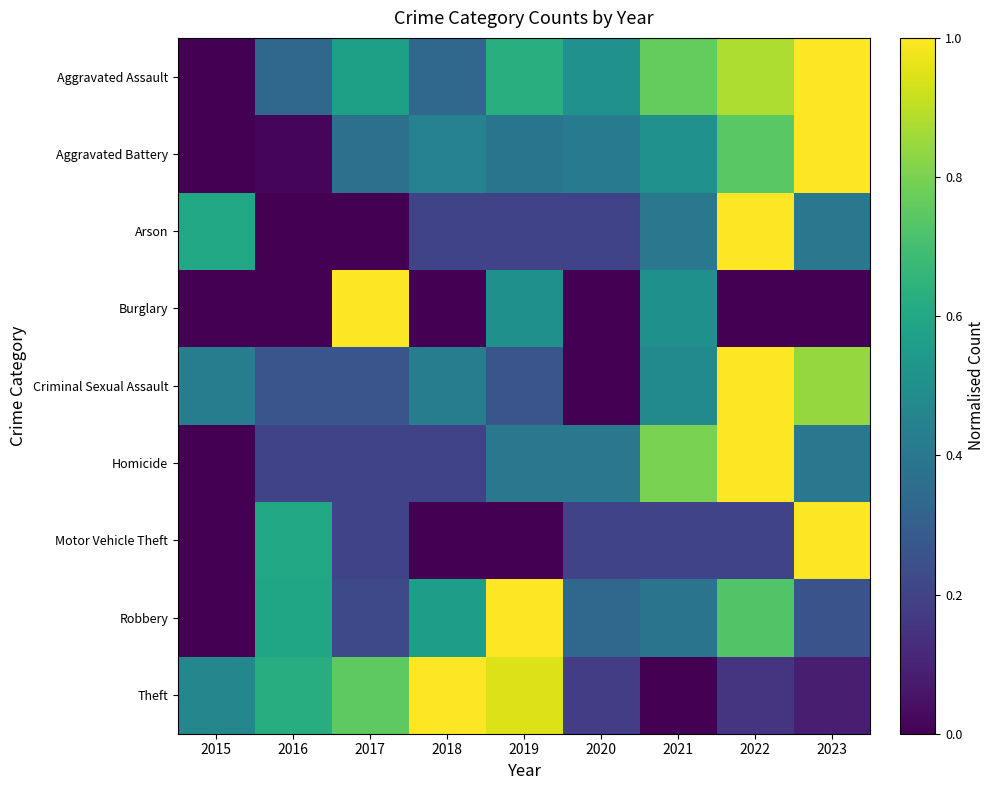

Reading left to right, what are all the values shown in this chart?

Aggravated Assault: 2015=0.0	2016=0.3	2017=0.6	2018=0.3	2019=0.6	2020=0.5	2021=0.8	2022=0.9	2023=1.0
Aggravated Battery: 2015=0.0	2016=0.0	2017=0.4	2018=0.4	2019=0.4	2020=0.4	2021=0.5	2022=0.7	2023=1.0
Arson: 2015=0.6	2016=0.0	2017=0.0	2018=0.2	2019=0.2	2020=0.2	2021=0.4	2022=1.0	2023=0.4
Burglary: 2015=0.0	2016=0.0	2017=1.0	2018=0.0	2019=0.5	2020=0.0	2021=0.5	2022=0.0	2023=0.0
Criminal Sexual Assault: 2015=0.4	2016=0.3	2017=0.3	2018=0.4	2019=0.3	2020=0.0	2021=0.5	2022=1.0	2023=0.8
Homicide: 2015=0.0	2016=0.2	2017=0.2	2018=0.2	2019=0.4	2020=0.4	2021=0.8	2022=1.0	2023=0.4
Motor Vehicle Theft: 2015=0.0	2016=0.6	2017=0.2	2018=0.0	2019=0.0	2020=0.2	2021=0.2	2022=0.2	2023=1.0
Robbery: 2015=0.0	2016=0.6	2017=0.2	2018=0.6	2019=1.0	2020=0.3	2021=0.4	2022=0.7	2023=0.3
Theft: 2015=0.5	2016=0.6	2017=0.8	2018=1.0	2019=0.9	2020=0.2	2021=0.0	2022=0.2	2023=0.1